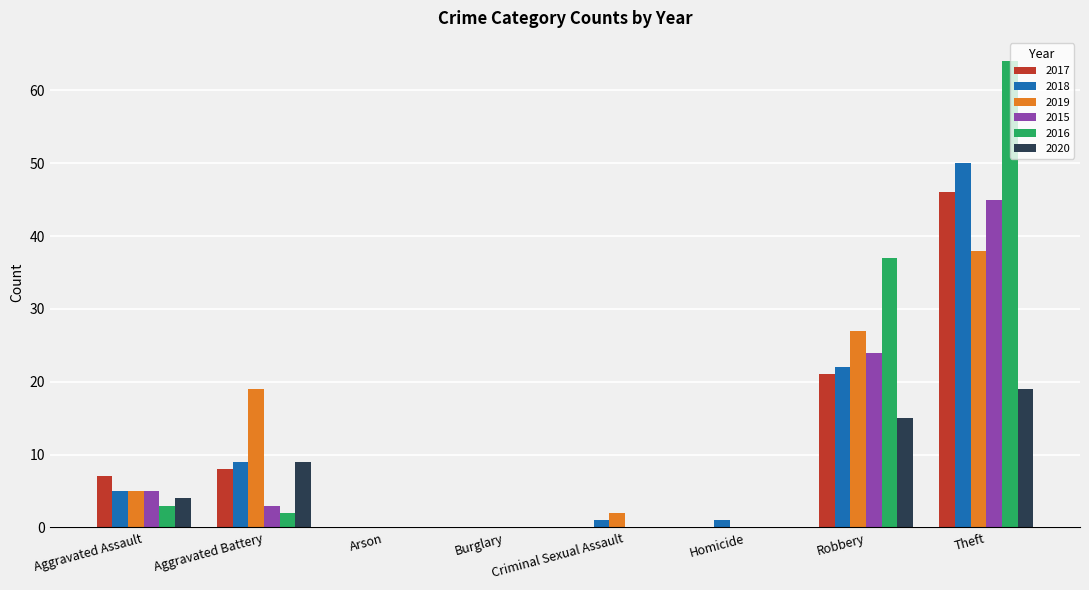

Which category has the highest value across all series?

Theft